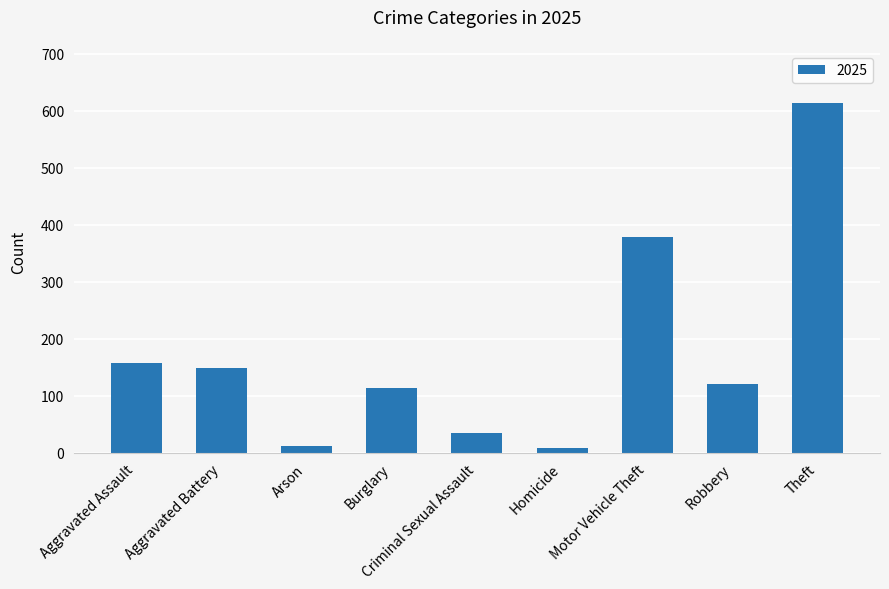

Where does the data first go above 120?

Aggravated Assault